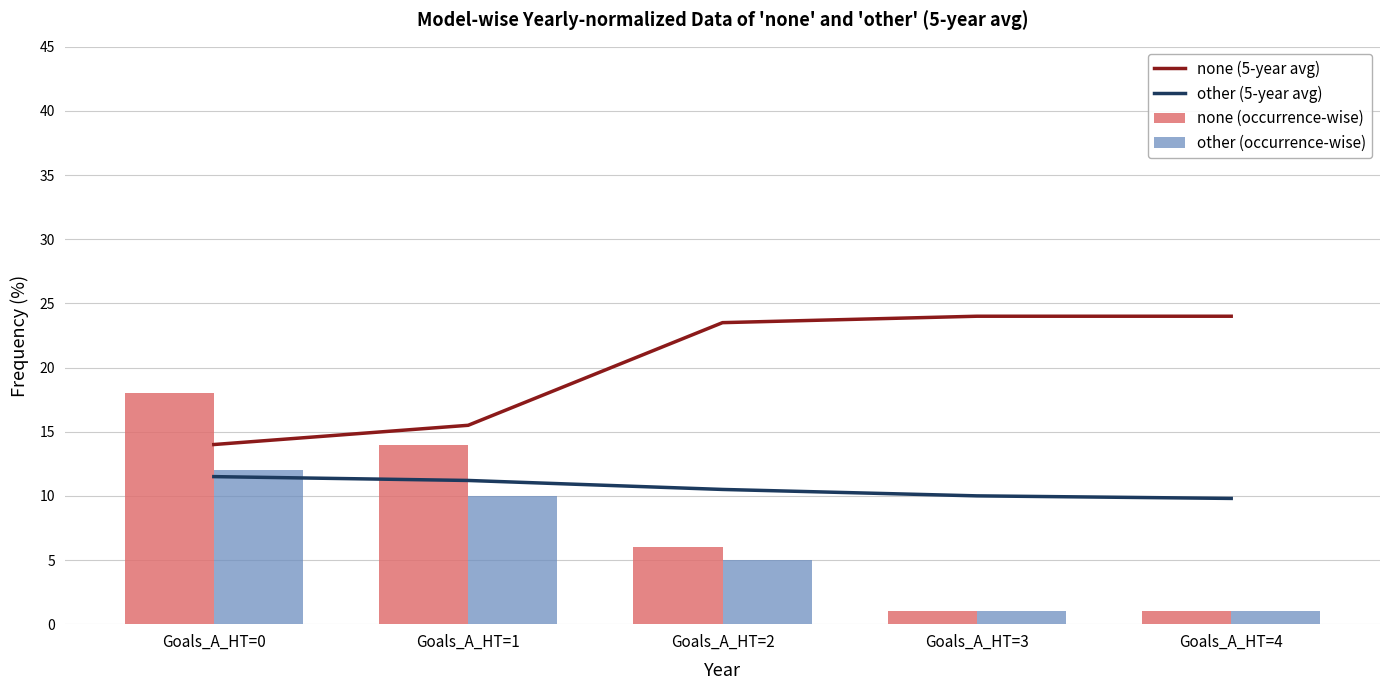

At Goals_A_HT=2, list the series in order from largest to smallest.

none (5-year avg), other (5-year avg), none (occurrence-wise), other (occurrence-wise)